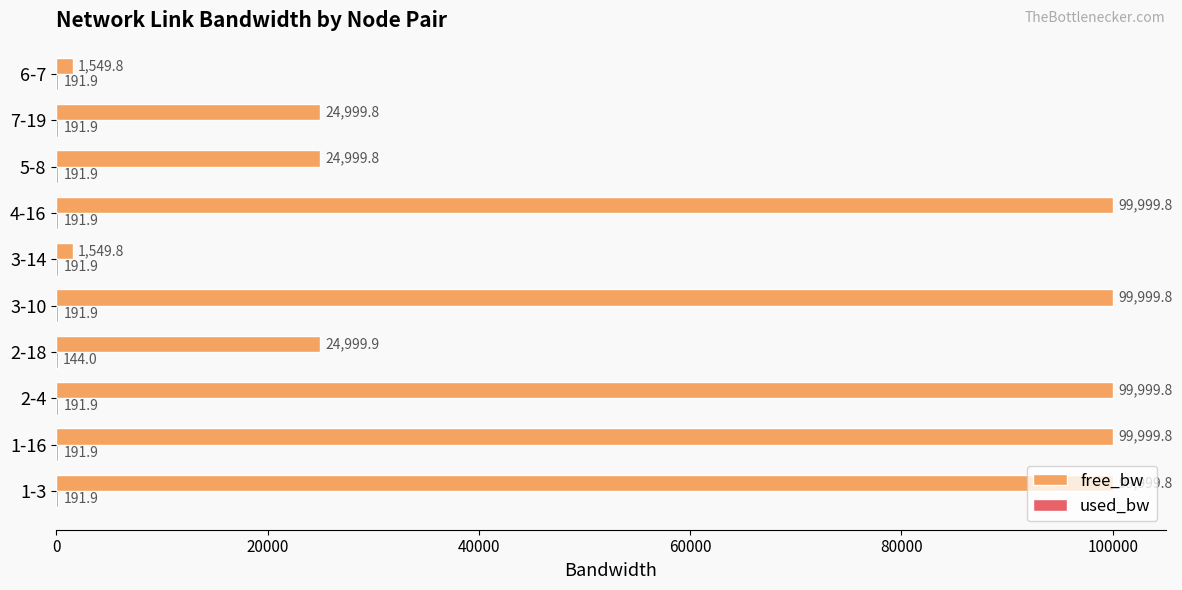

How many categories are shown in the chart?

10